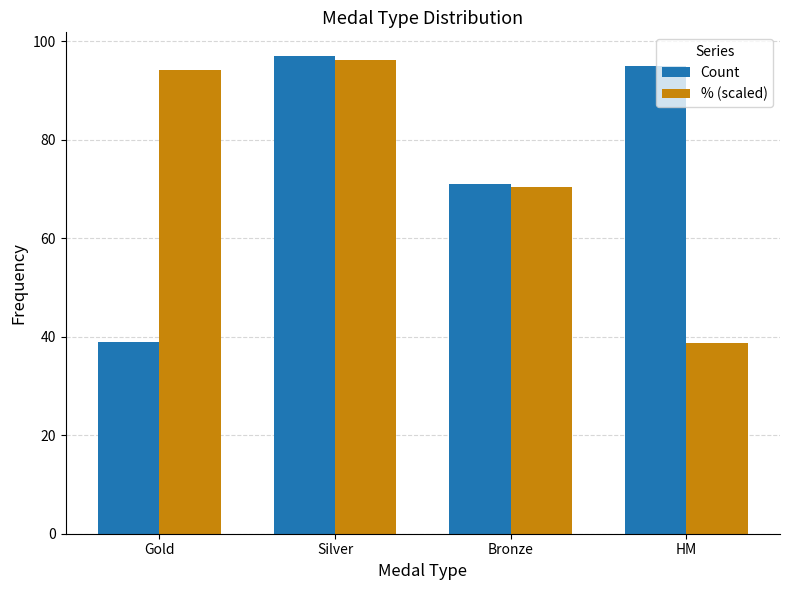

What position from the right is Bronze?

2